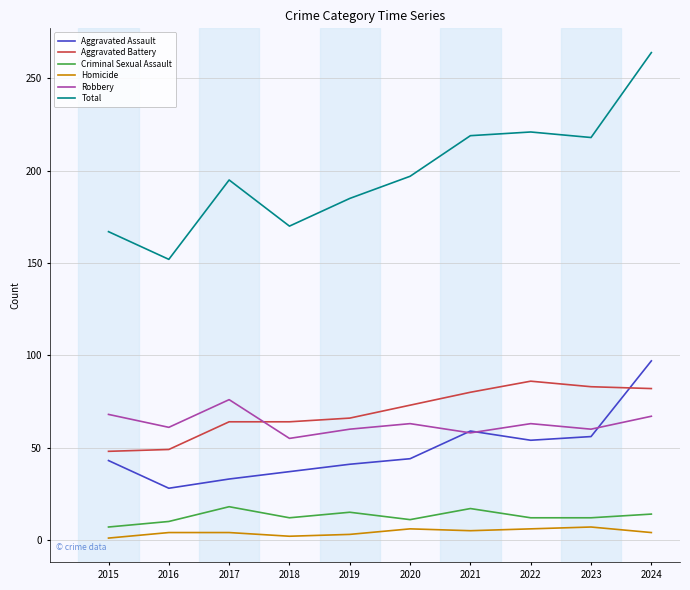

What is the spread (max minus min) of values at 2022?

215